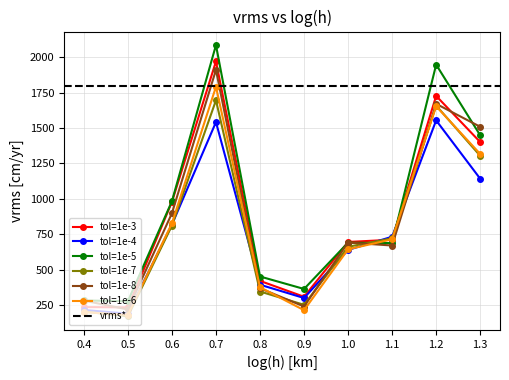

How many interior local peaks does the tol=1e-7 series have?

2